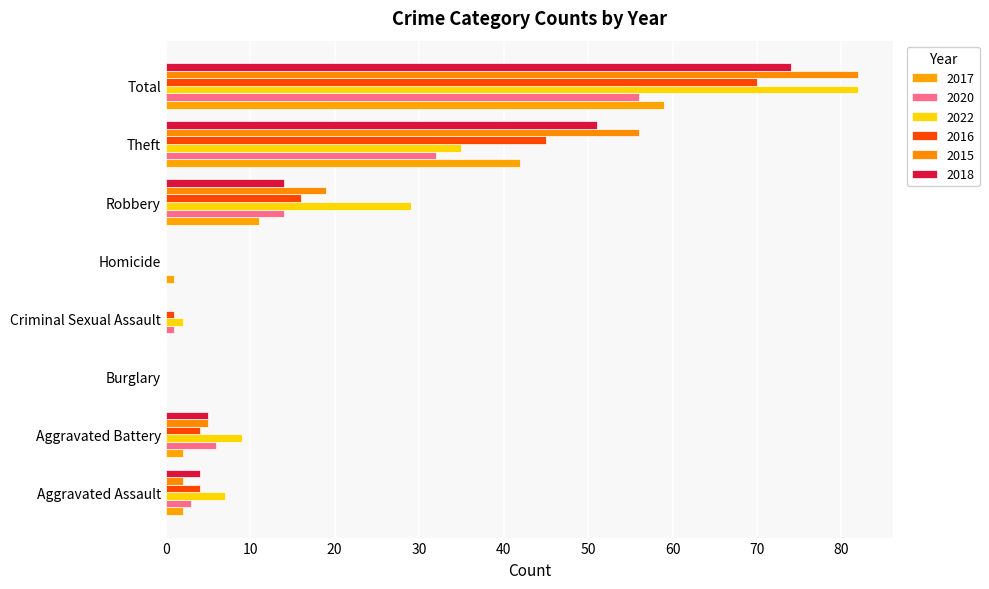

True or false: 2017 has a value of 29 at Burglary.

False